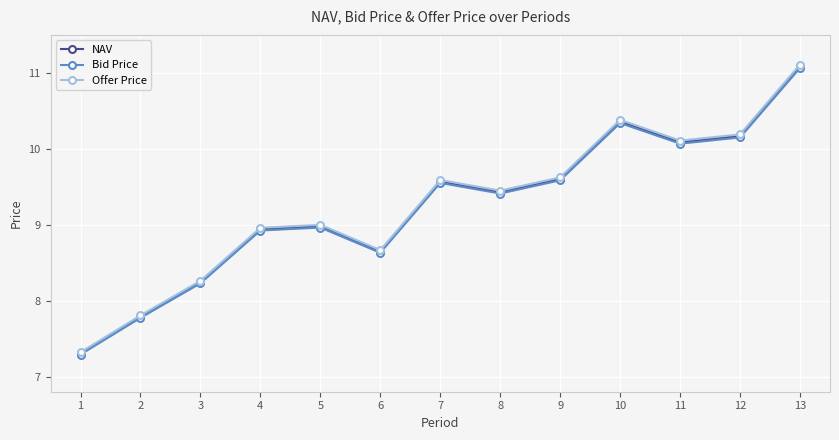

Which series has the widest spread of values?

Offer Price